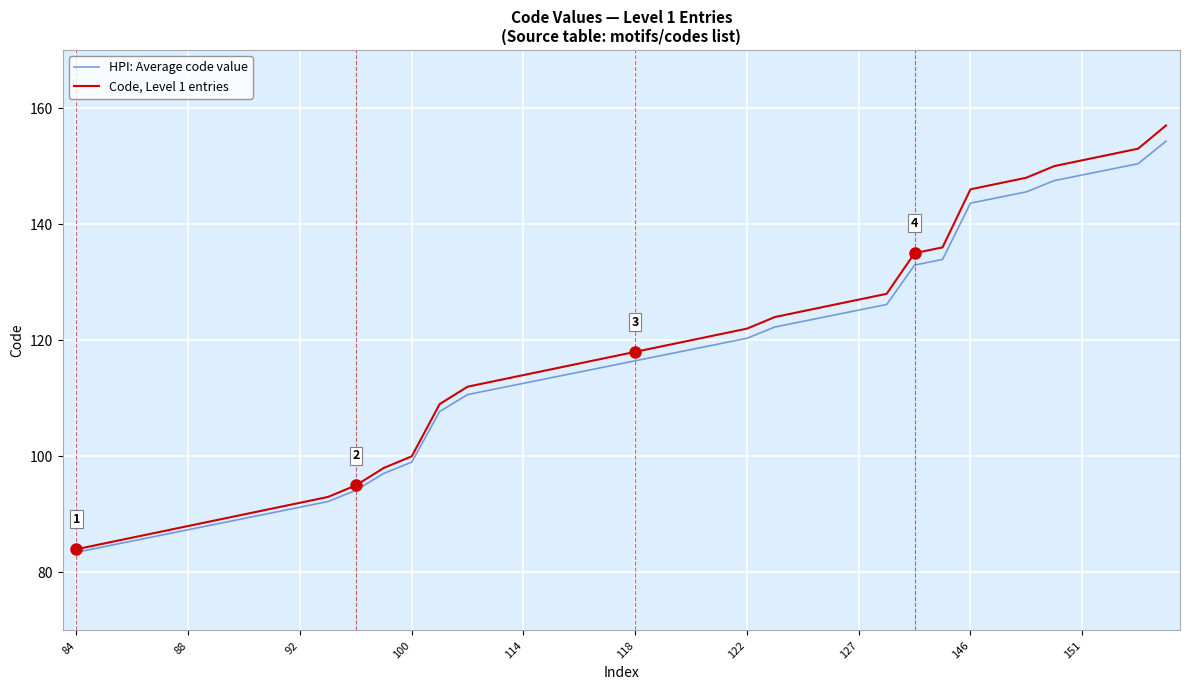

Which series has the largest range (max minus min)?

Code, Level 1 entries